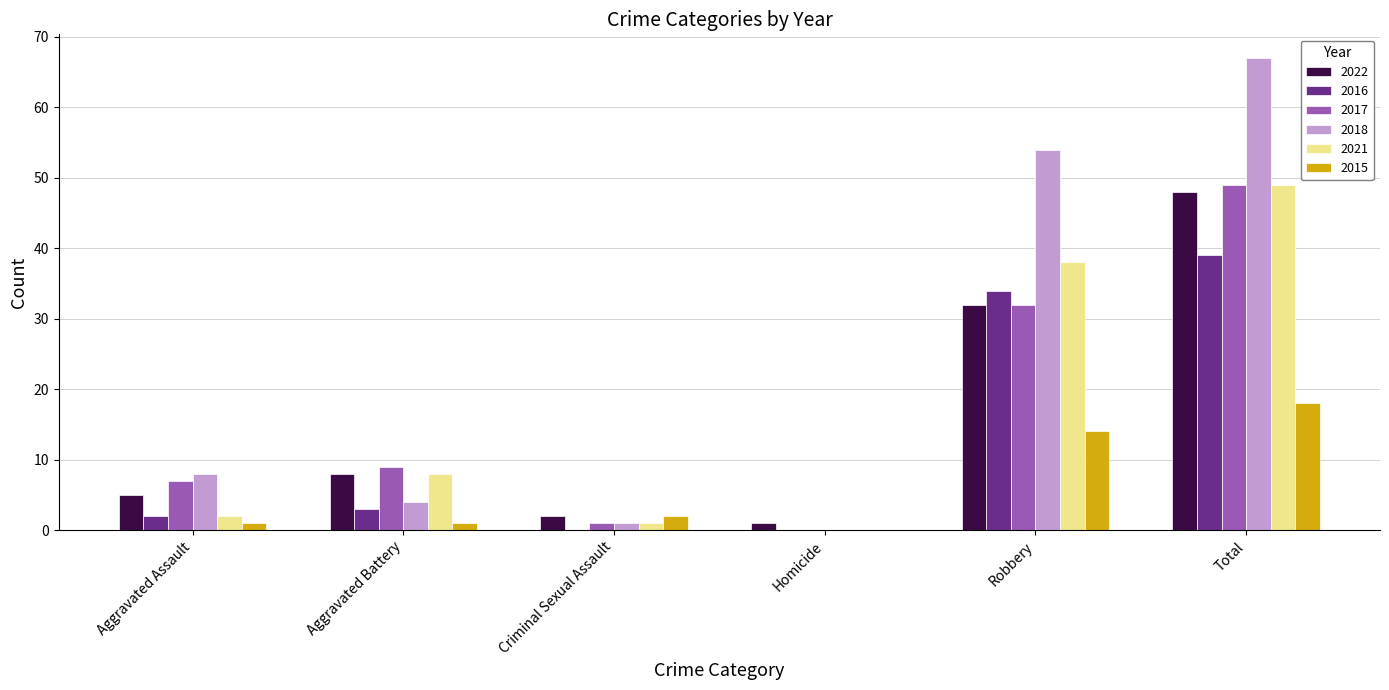

Where is 2018 nearest to the value 33?

Robbery